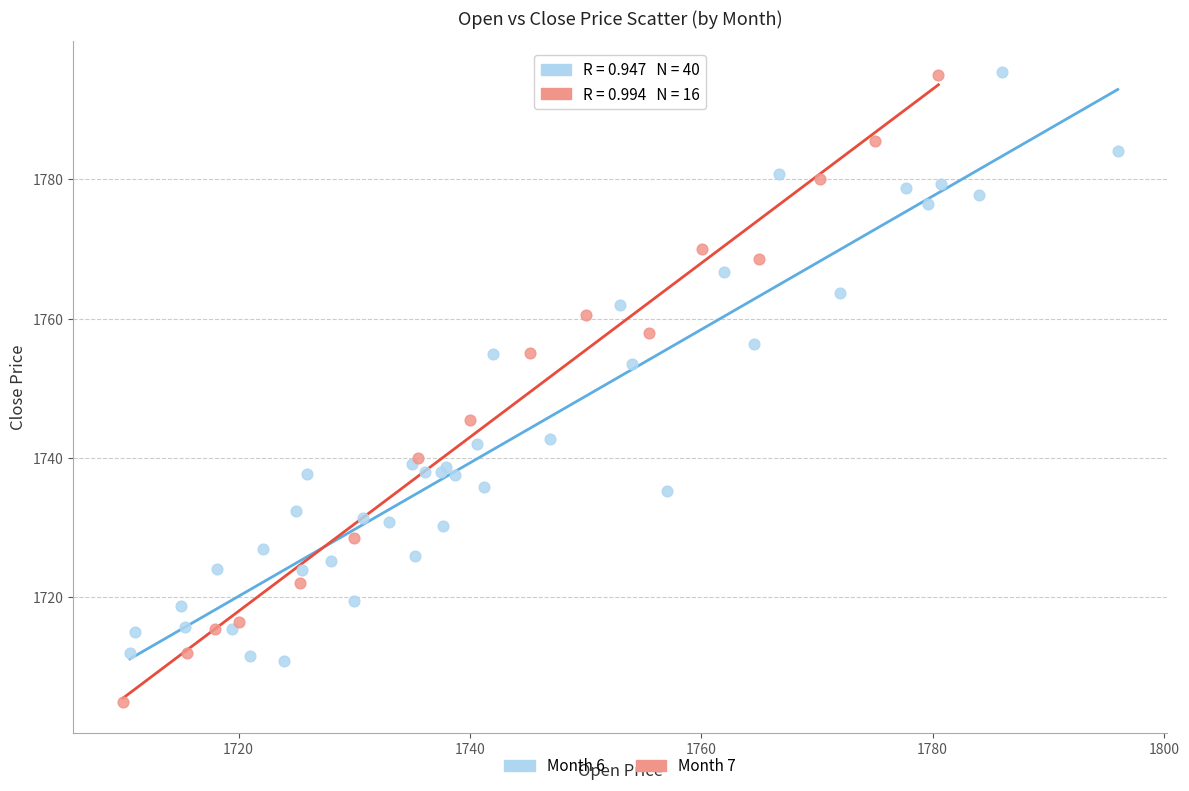

Which series contains the lowest Y value?

Month 7